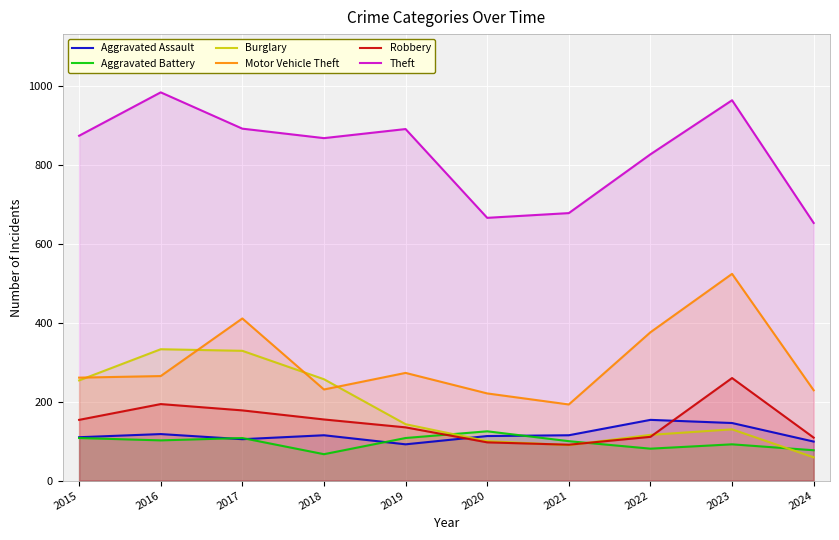

At which category is the sum across all series the highest?

2023